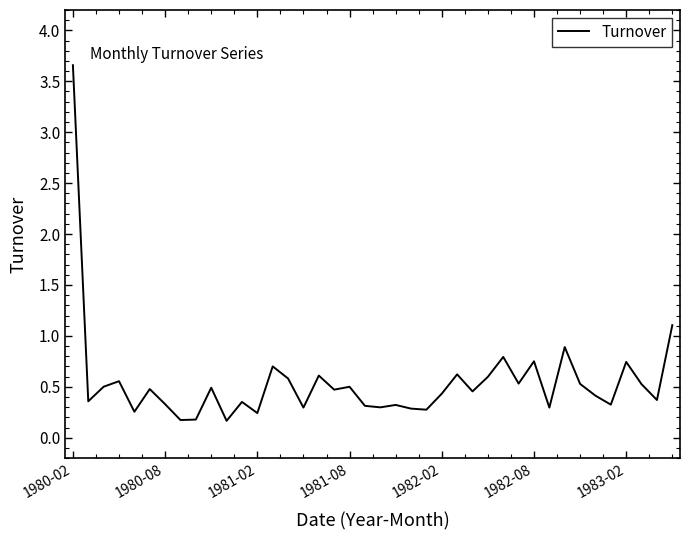

What is the greatest value displayed?

3.7